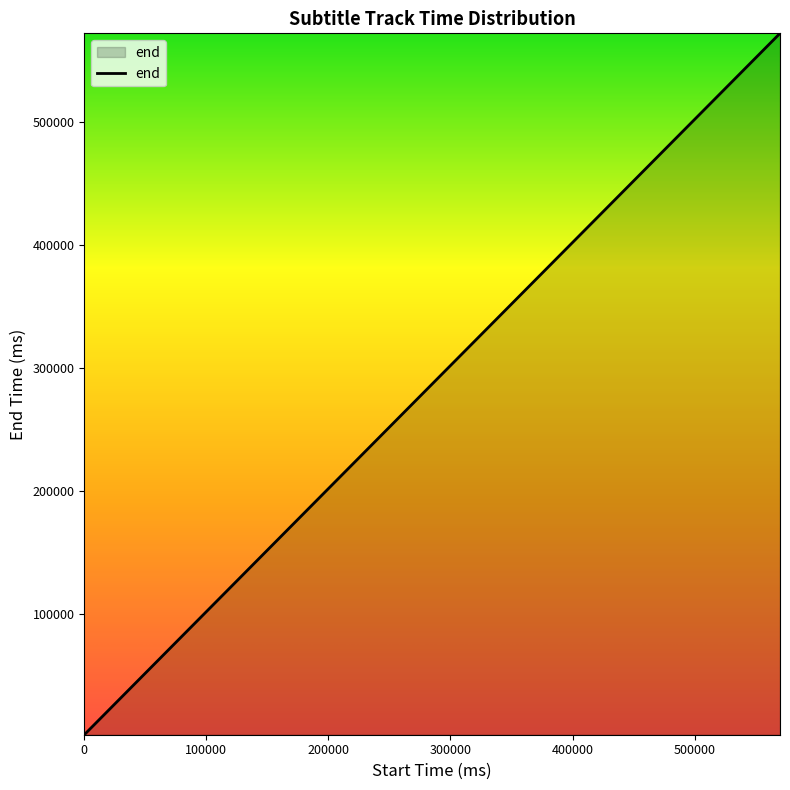

What is the maximum value shown in the chart?

572000